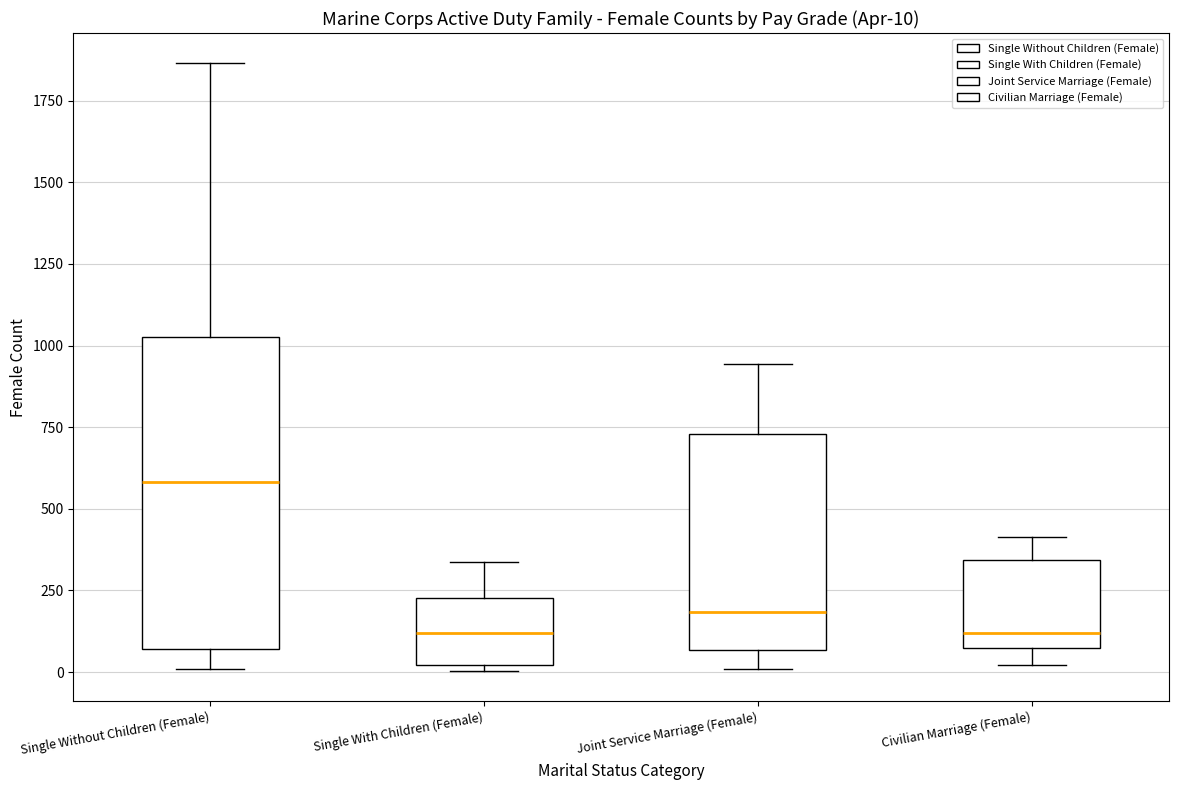

Which box is the tallest, from its lower edge to its upper edge?

Single Without Children (Female)